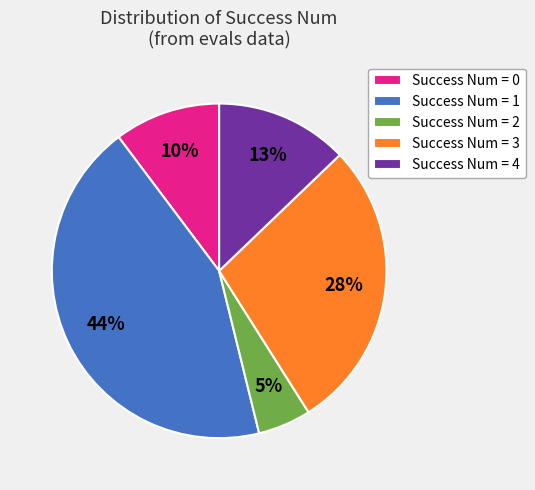

Is it true that Success Num = 4 is 7% of the pie?

False